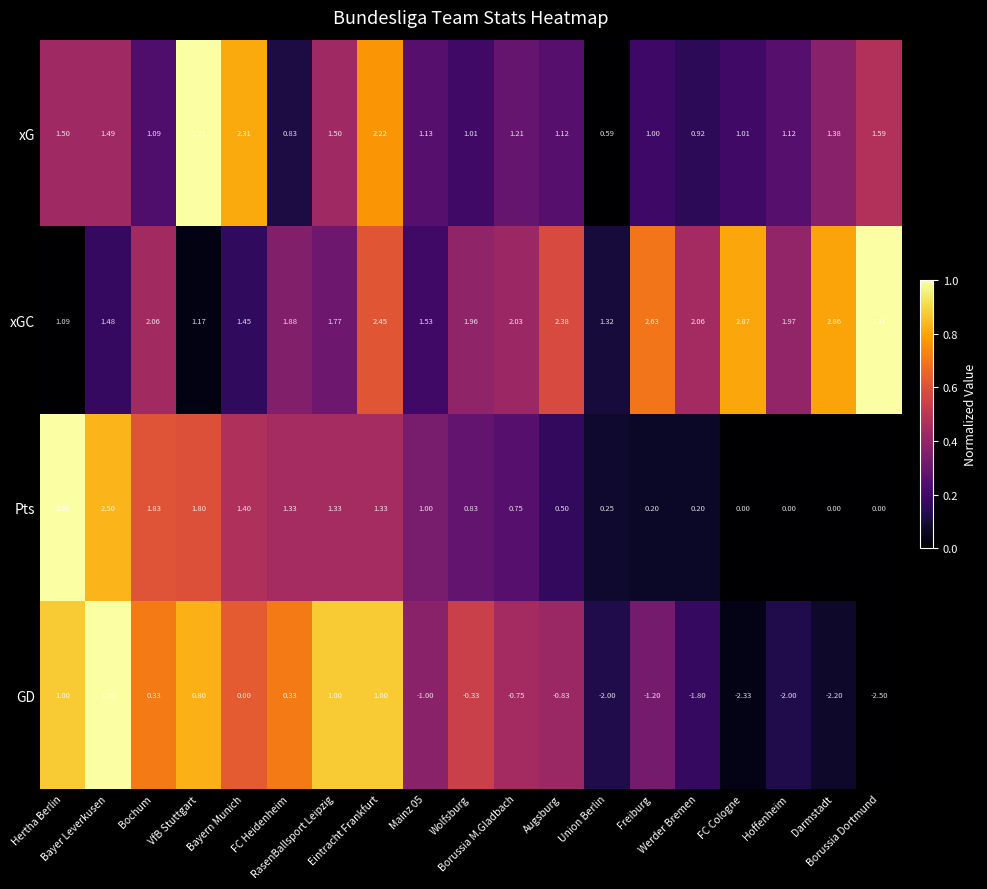

What is the difference between the highest and lowest values at Darmstadt?

5.1